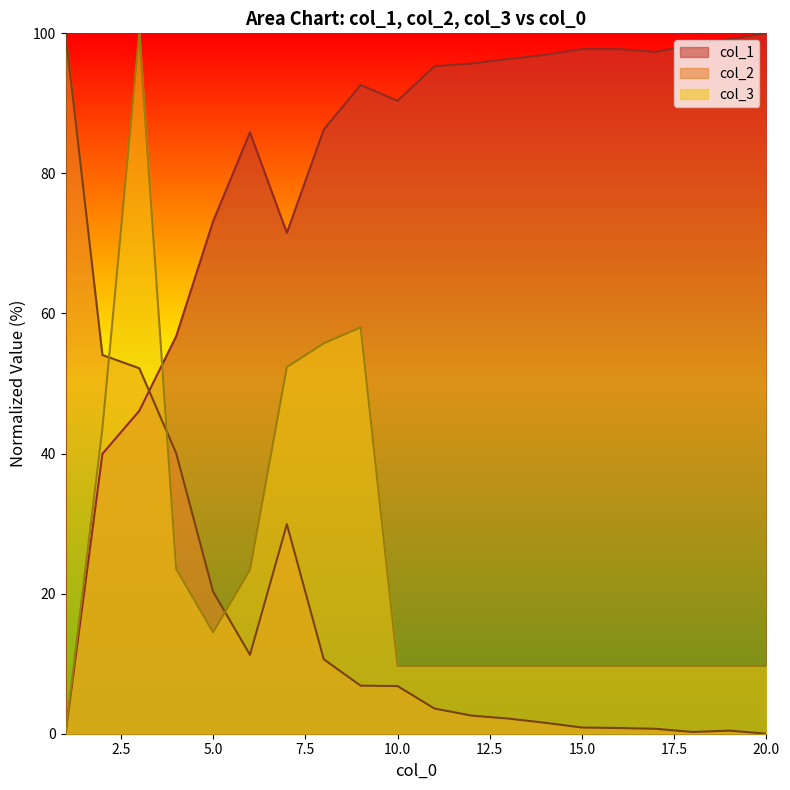

What is the value of the col_1 point at the 3rd from the left?

46.1